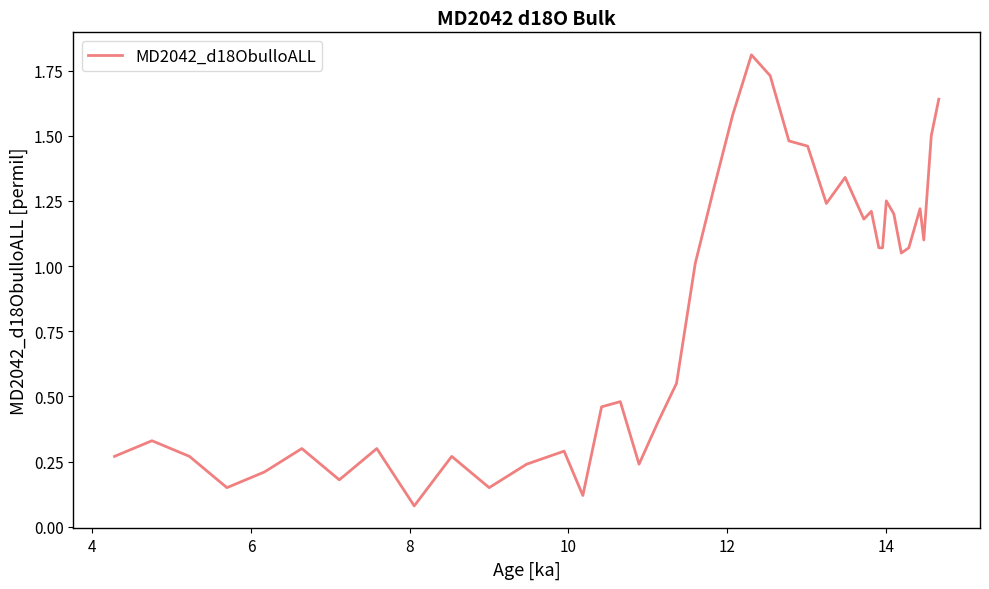

What is the greatest value displayed?

1.8